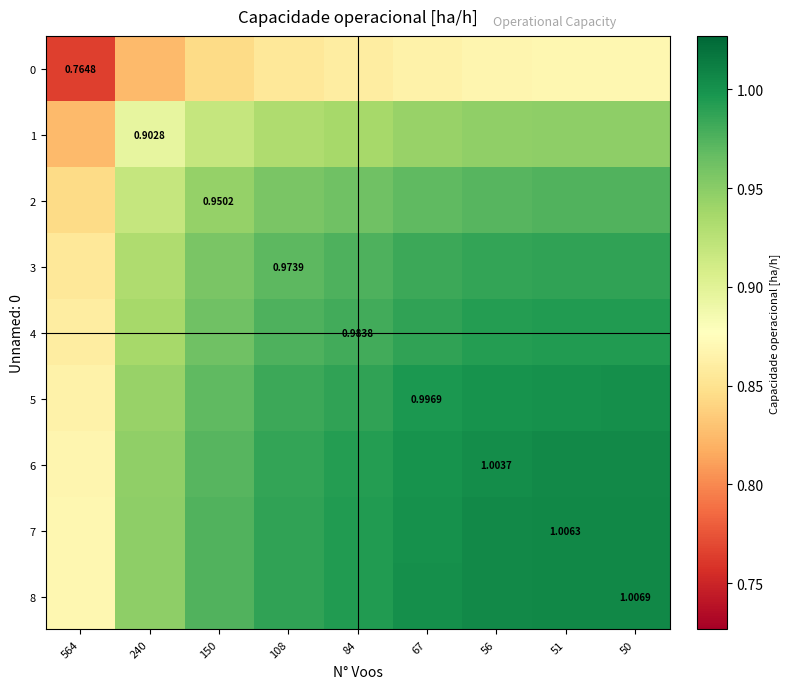

How many 1 values are between 0 and 1?

9